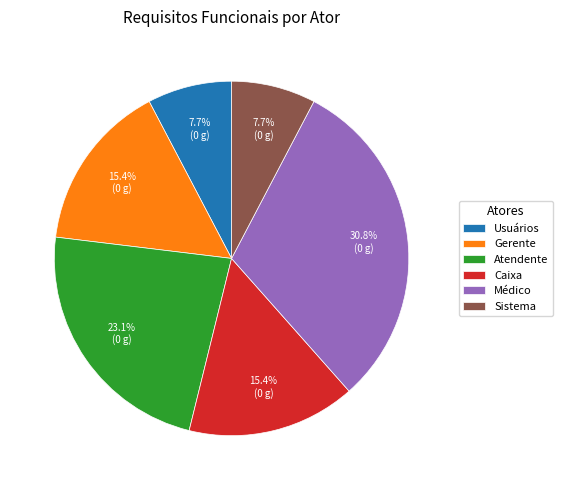

Count the number of slices in the pie.

6